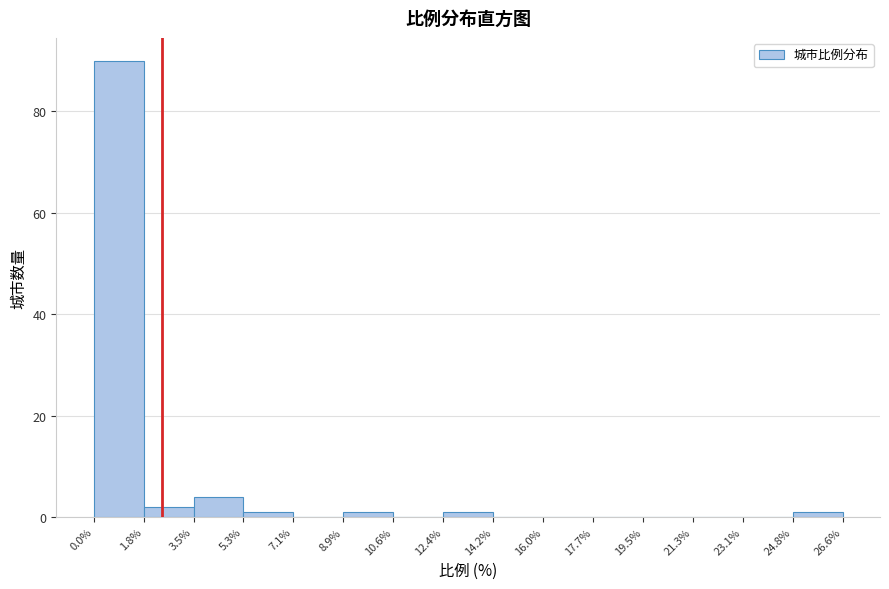

Reading left to right, list every bar in this chart as the range it spans on the x-axis followed by its height. The values are not printed on the chart, so give them approximately, as read against the axis.

0.0% to 1.8%: 90
1.8% to 3.5%: 2
3.5% to 5.3%: 4
5.3% to 7.1%: under 2
7.1% to 8.9%: 0
8.9% to 10.6%: under 2
10.6% to 12.4%: 0
12.4% to 14.2%: under 2
14.2% to 16.0%: 0
16.0% to 17.7%: 0
17.7% to 19.5%: 0
19.5% to 21.3%: 0
21.3% to 23.1%: 0
23.1% to 24.8%: 0
24.8% to 26.6%: under 2